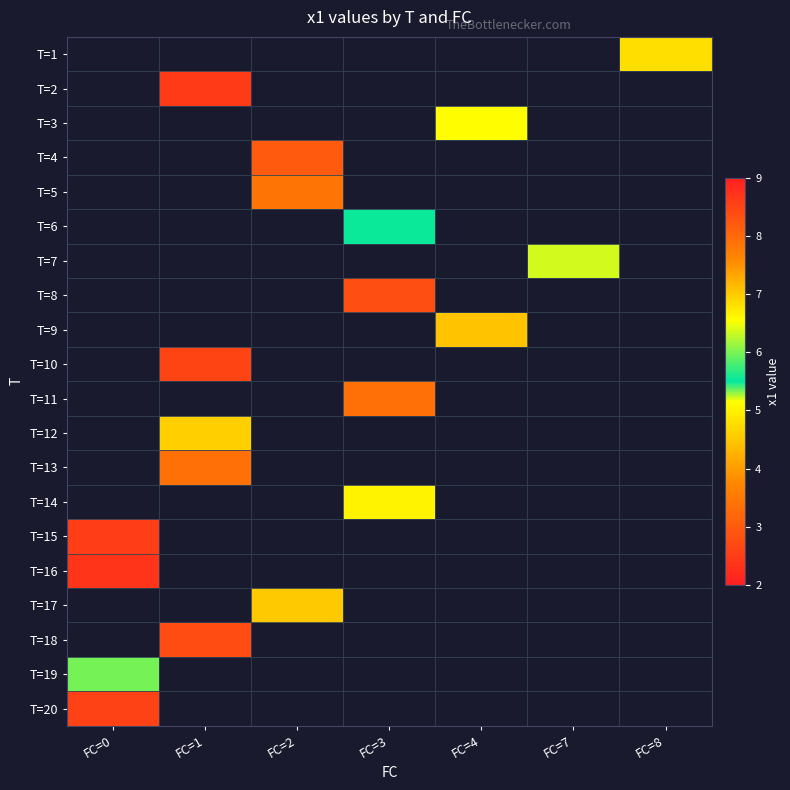

Which label corresponds to the largest value in the chart?

FC=0